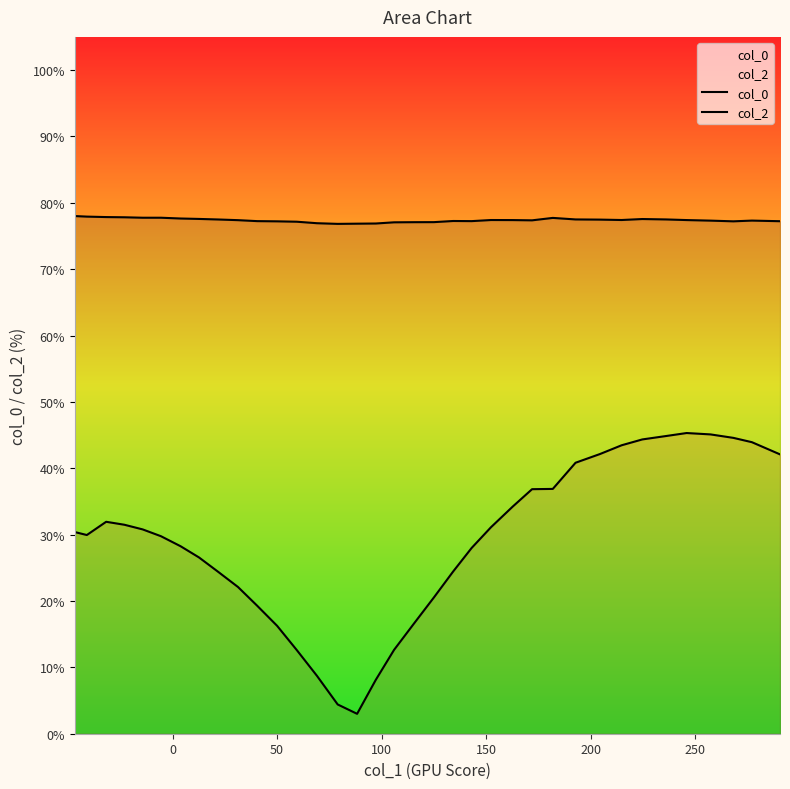

True or false: col_0 and col_2 intersect in this chart.

False